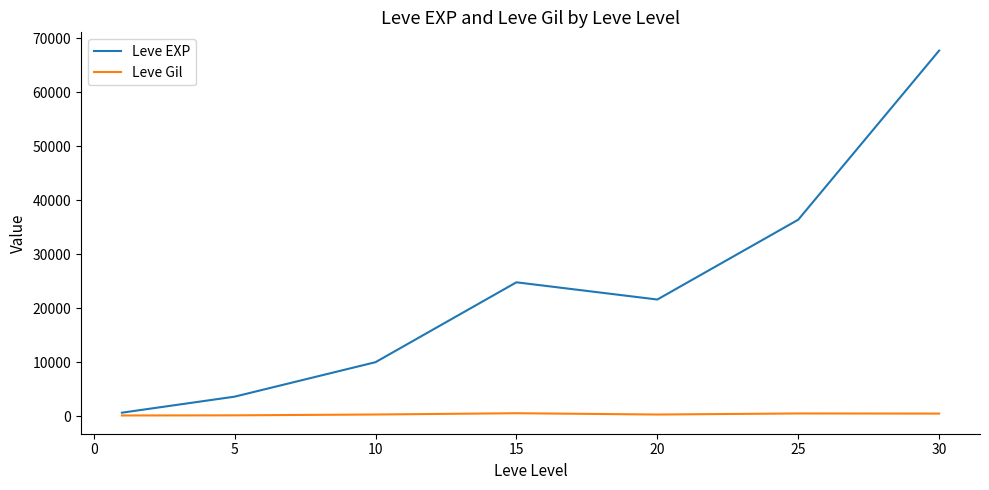

Which series has the largest total across all categories?

Leve EXP